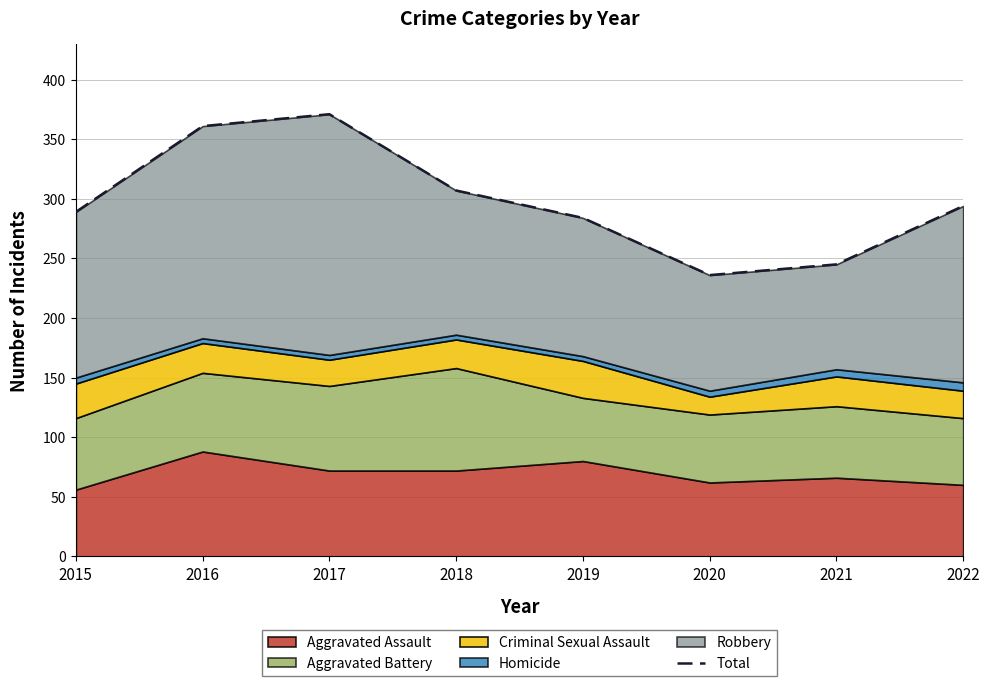

Reading left to right, extract all data points from this chart.

289	361	371	307	284	236	245	294